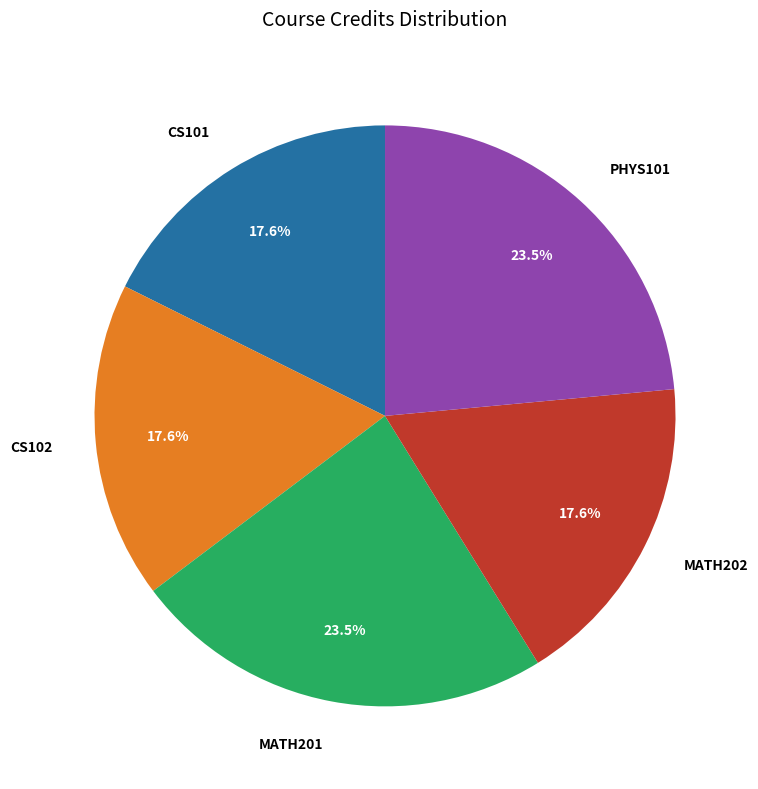

How much of the chart is everything except MATH201?

76.5%